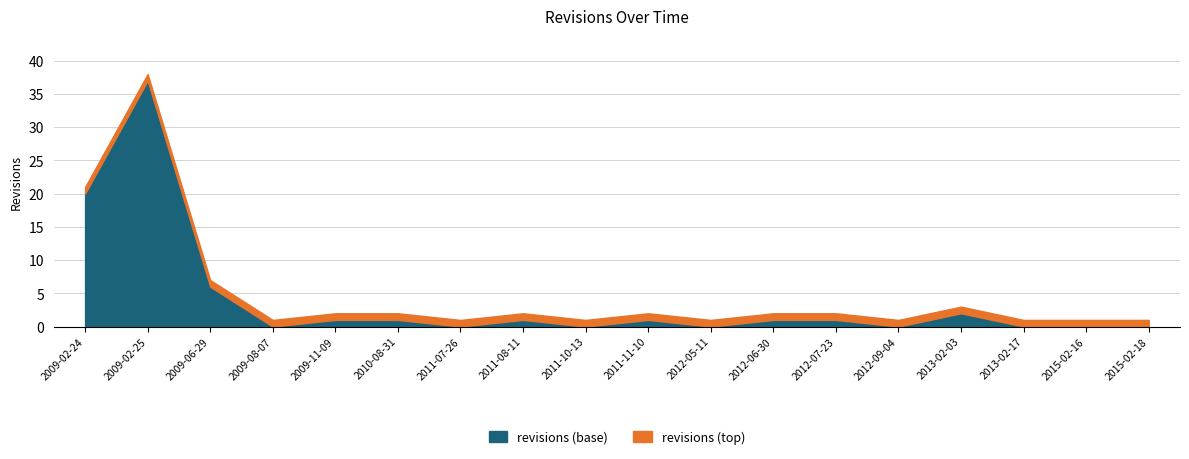

Which category has the lowest value across all series?

2009-08-07